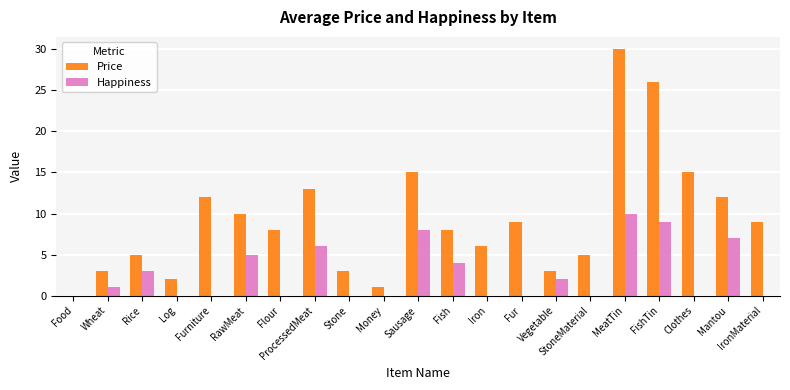

What is the total value across all series at Sausage?

23